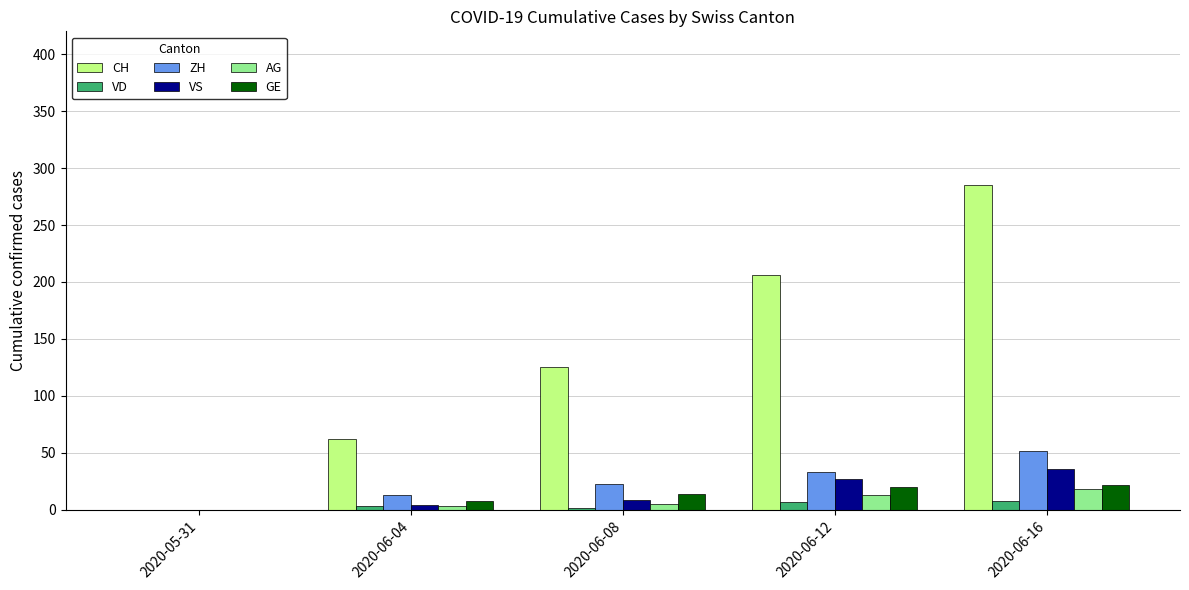

Is it true that GE equals 20 at 2020-06-12?

True